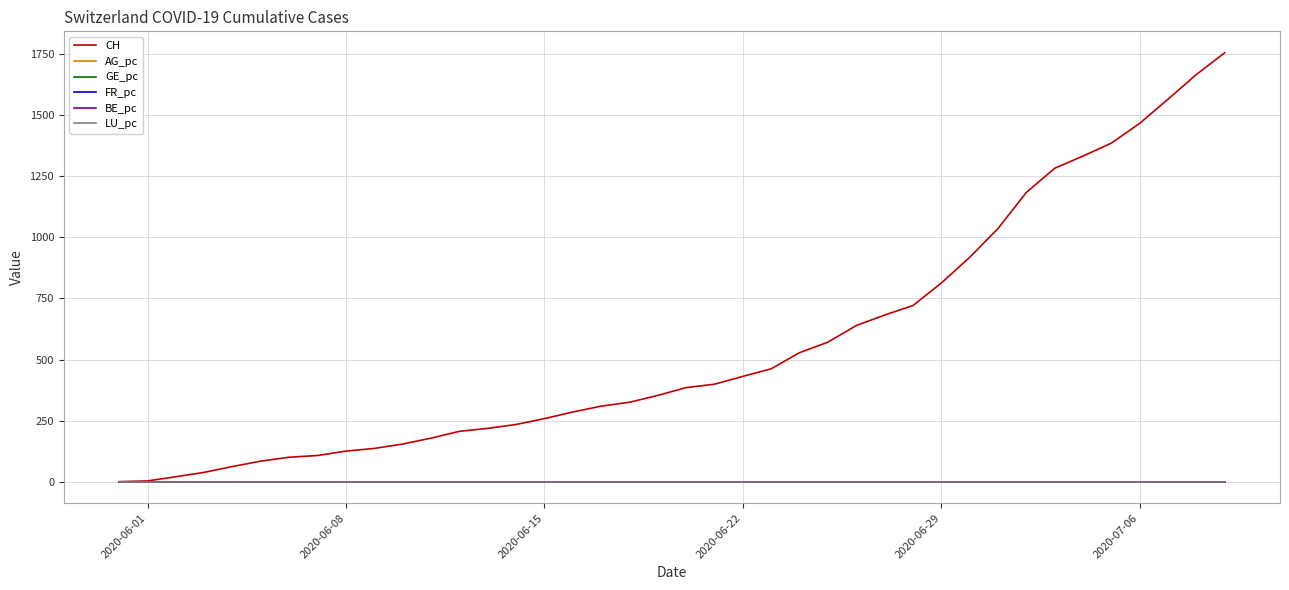

How many categories are shown in the chart?

40